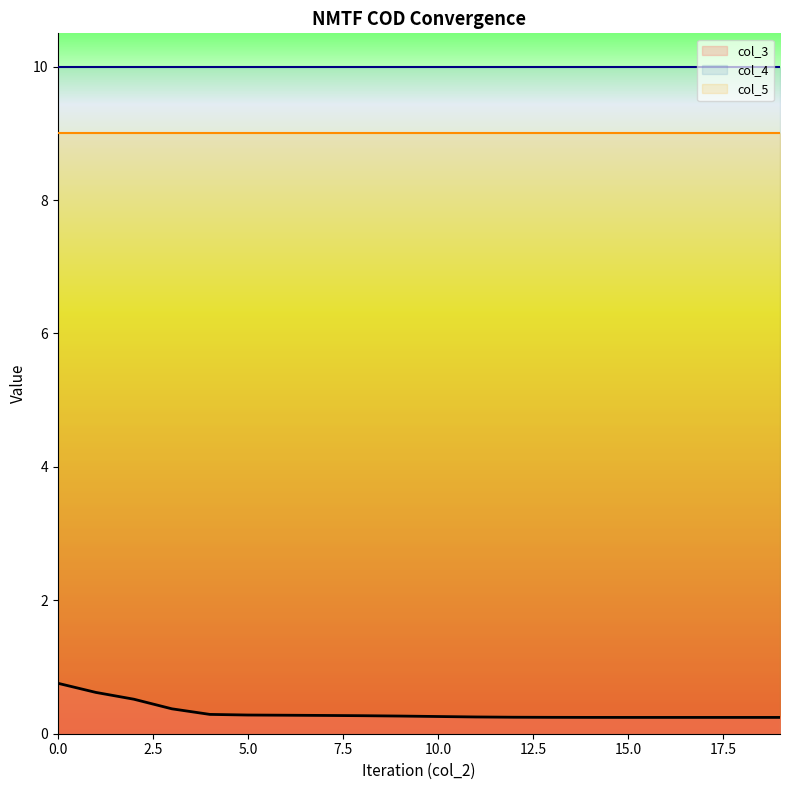

True or false: col_5 and col_3 cross at least once.

False